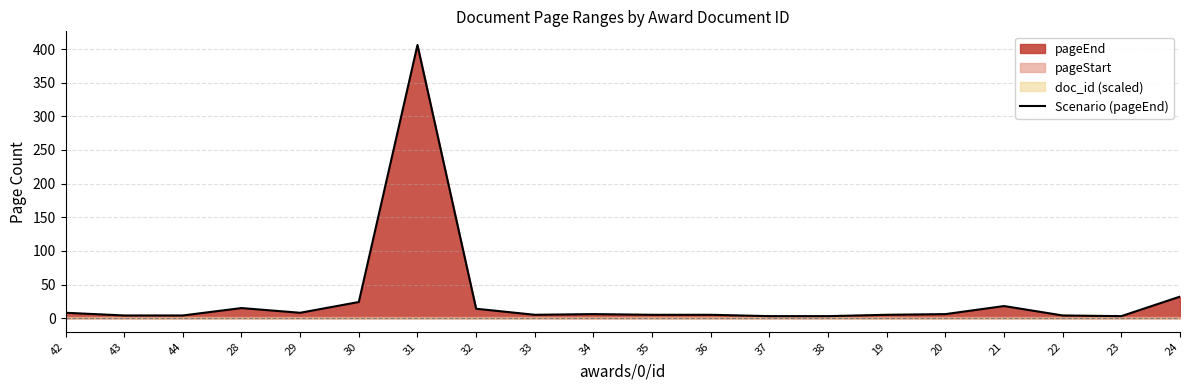

What value does the data have at 33?

5